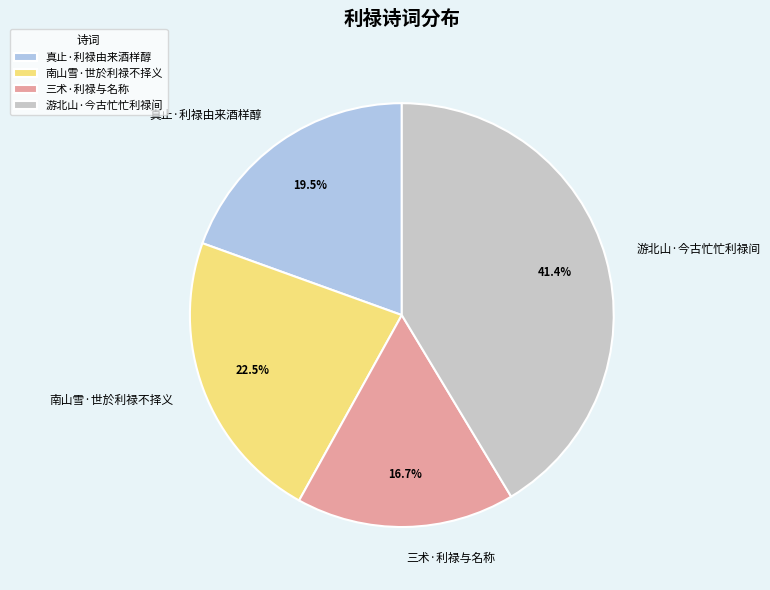

Which category has the smallest portion of the pie?

三术·利禄与名称